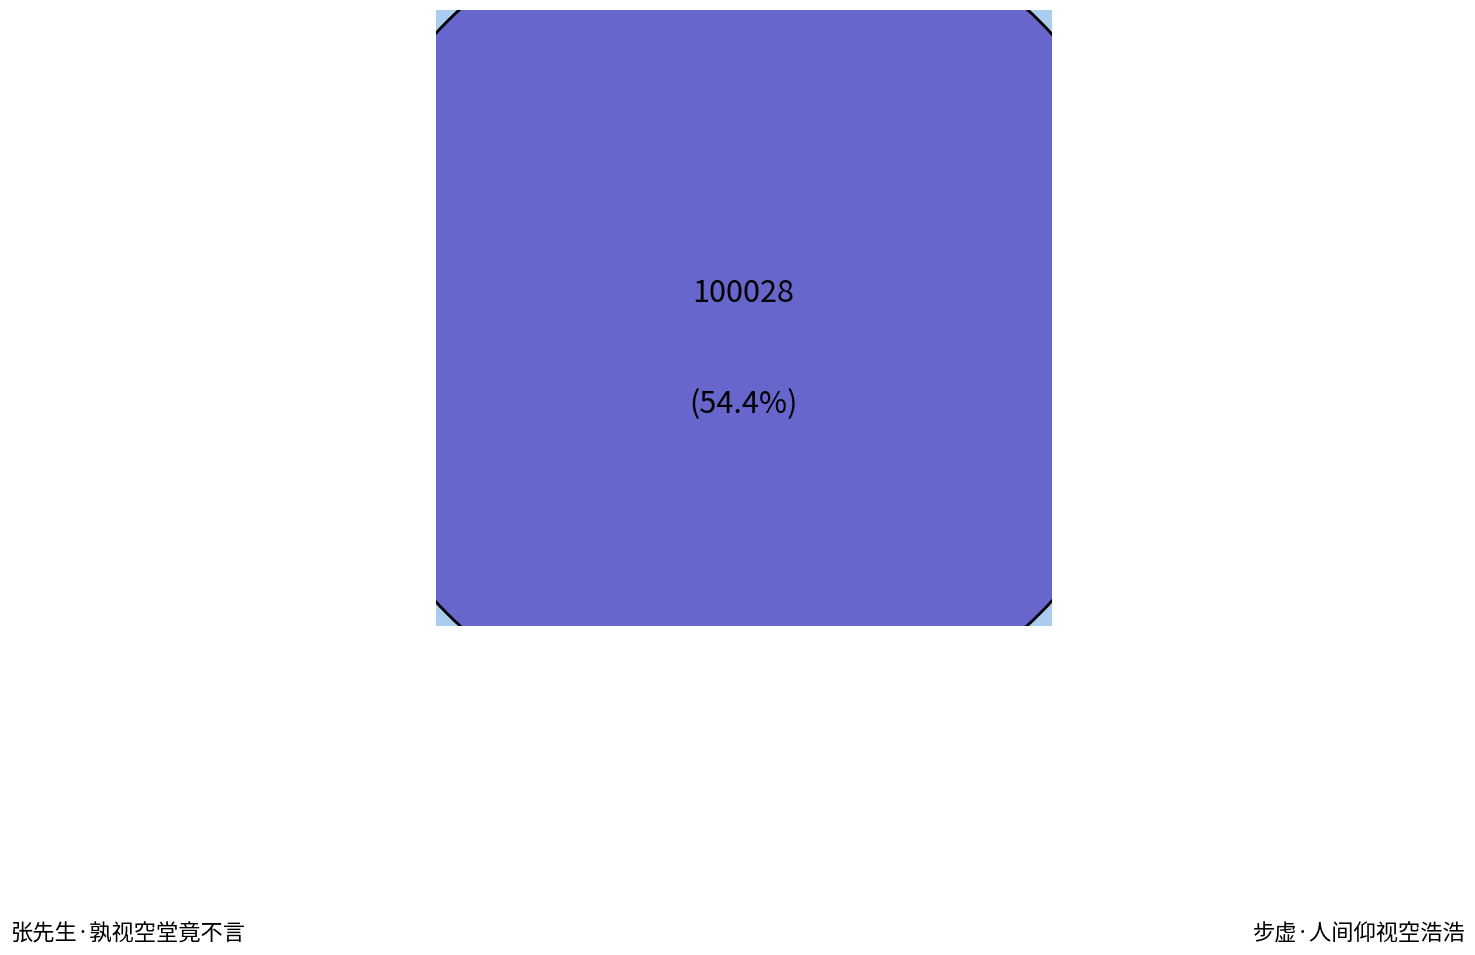

What is the change in value from 张先生·孰视空堂竟不言 to 步虚·人间仰视空浩浩?

-16143